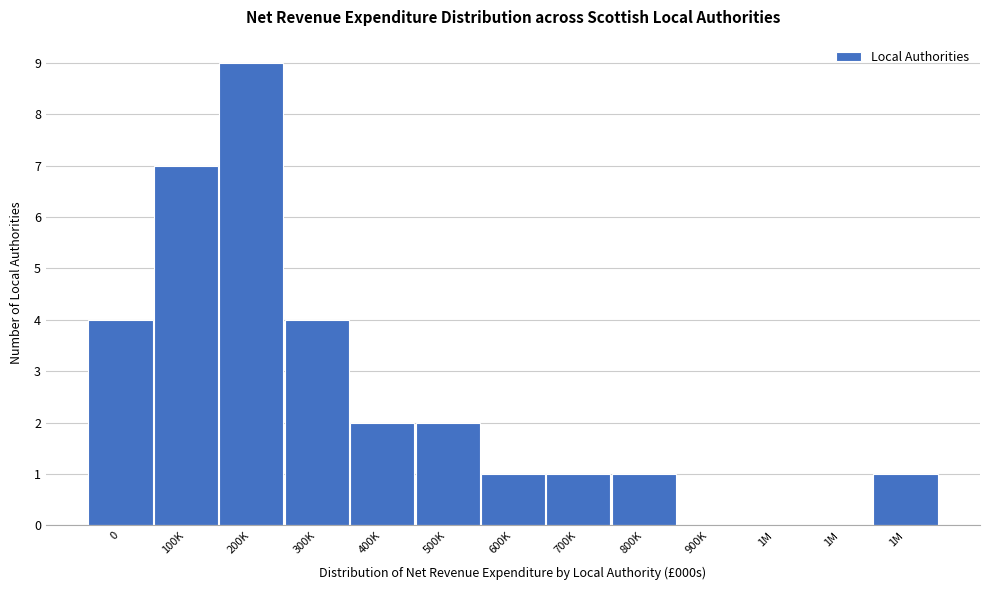

Are the bars horizontal?

No